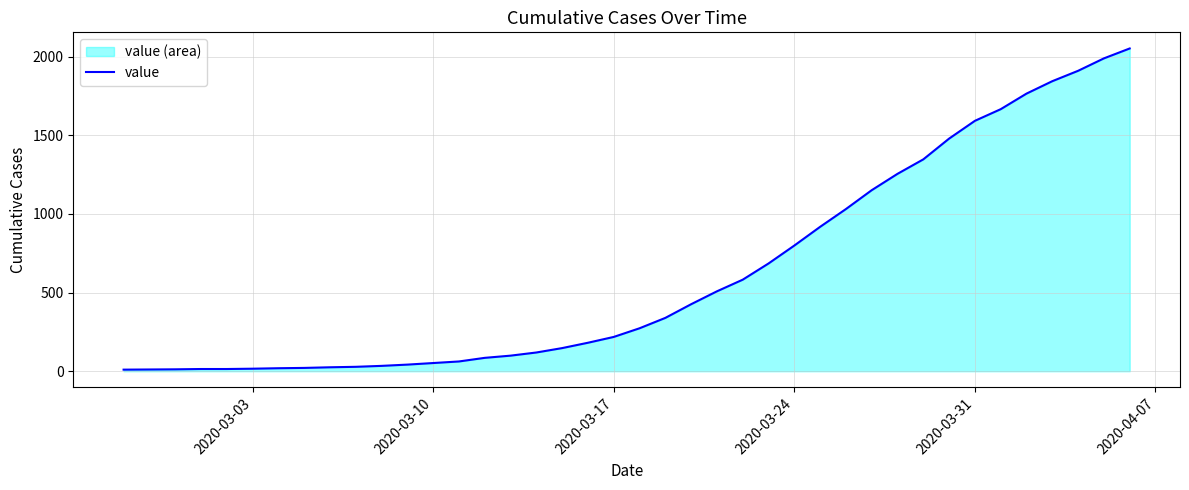

What is the difference between the maximum and minimum values?

2042